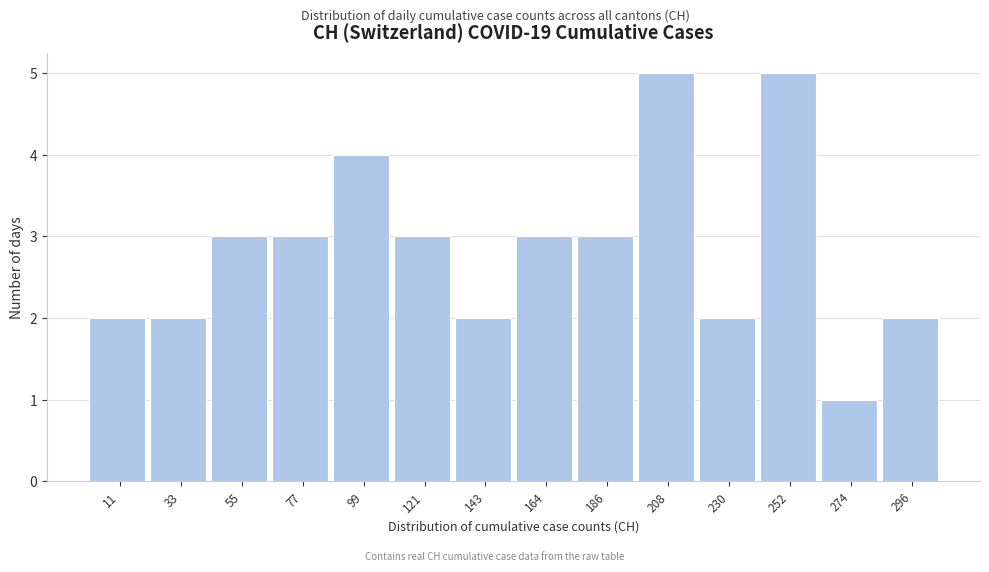

What is the height of the bar covering 130 to 155 on the x-axis? Neither the bar edges nor the heights are printed on the chart, so give them approximately, as read against the axes.

2